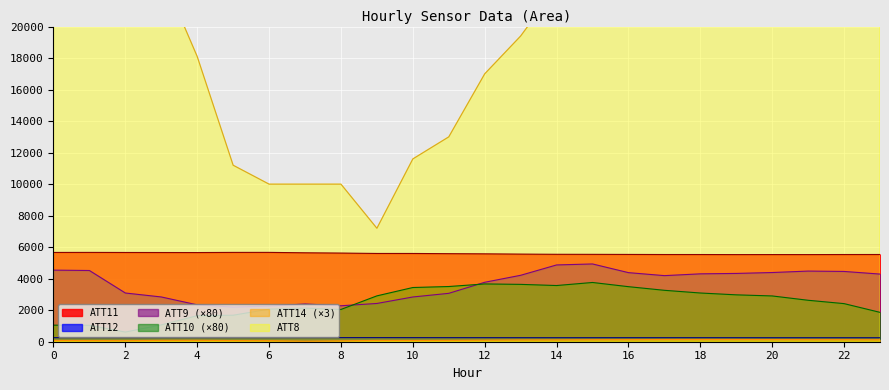

How many values in the ATT10 series are below 2904?

12